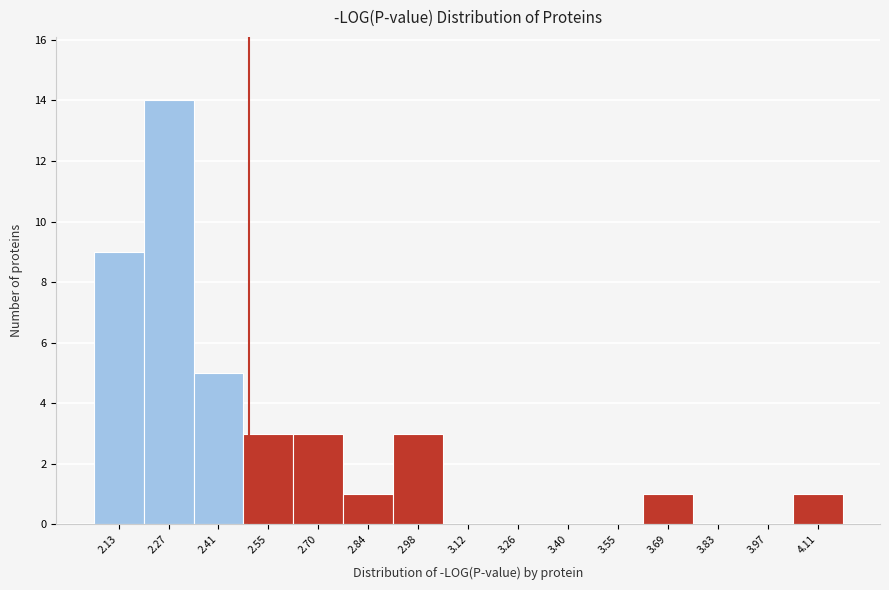

Reading left to right, transcribe this chart: for each bar, give the range it covers on the x-axis and its height. Neither the bar edges nor the heights are printed on the chart, so give them approximately, as read against the axes.

2.06 to 2.20: 9
2.20 to 2.34: 14
2.34 to 2.48: 5
2.48 to 2.62: 3
2.62 to 2.76: 3
2.76 to 2.90: 1
2.90 to 3.06: 3
3.06 to 3.20: 0
3.20 to 3.34: 0
3.34 to 3.48: 0
3.48 to 3.62: 0
3.62 to 3.76: 1
3.76 to 3.90: 0
3.90 to 4.04: 0
4.04 to 4.18: 1